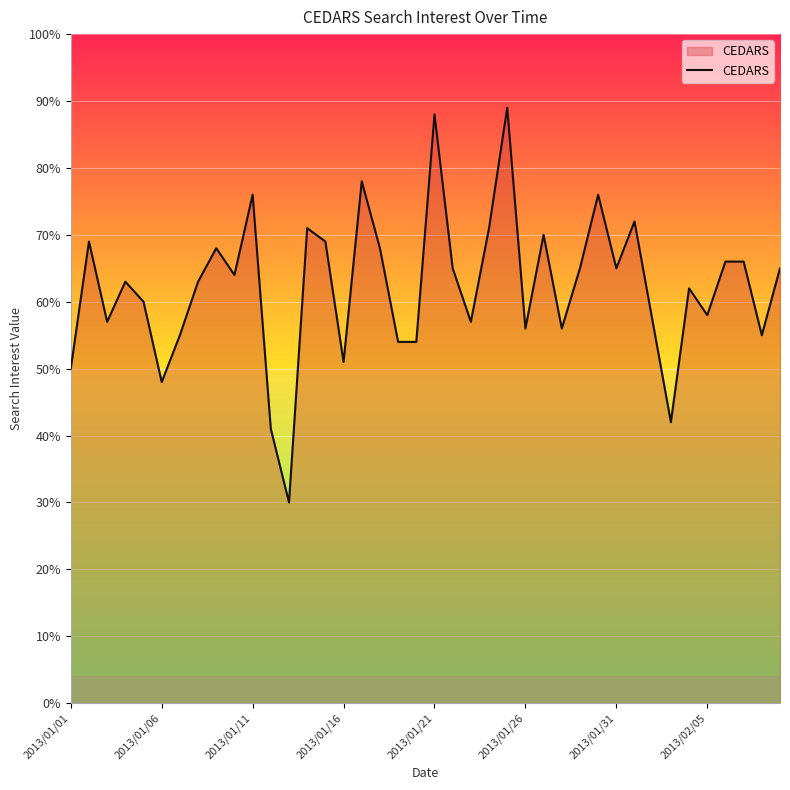

What is the smallest value displayed?

30